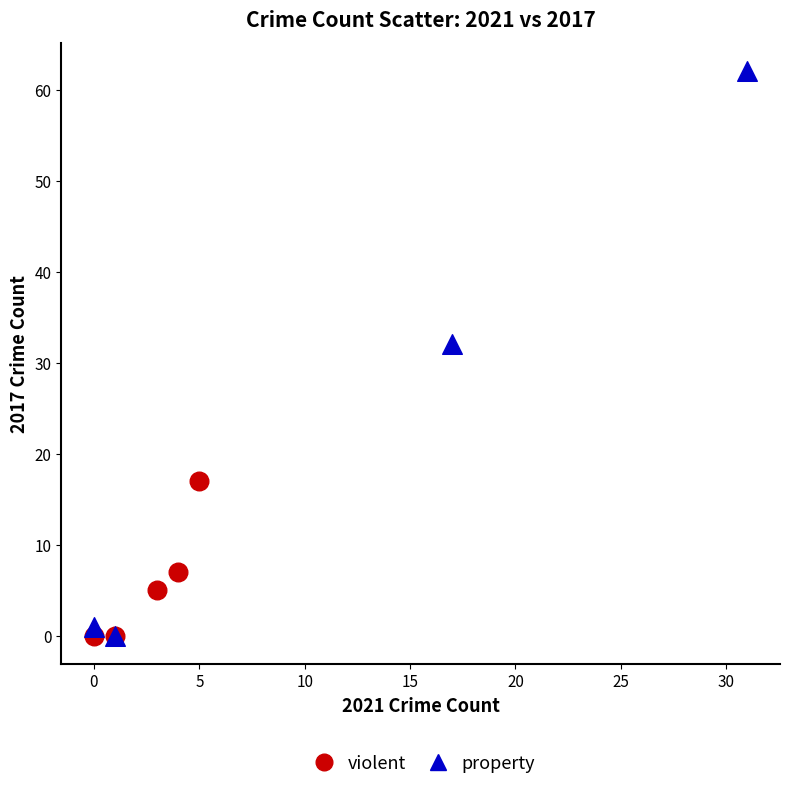

Which series contains the highest Y value?

property